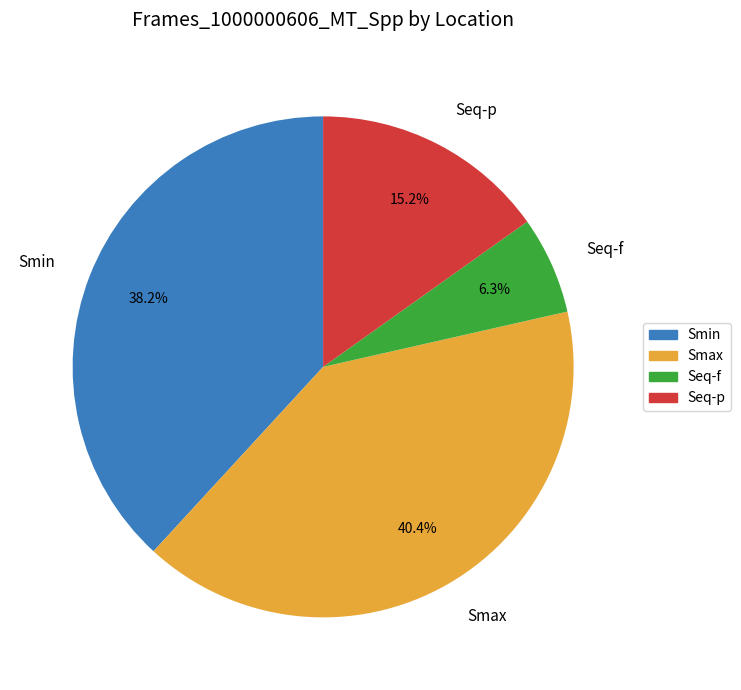

What is the ratio of the value at Smax to the value at Seq-f?

6.4